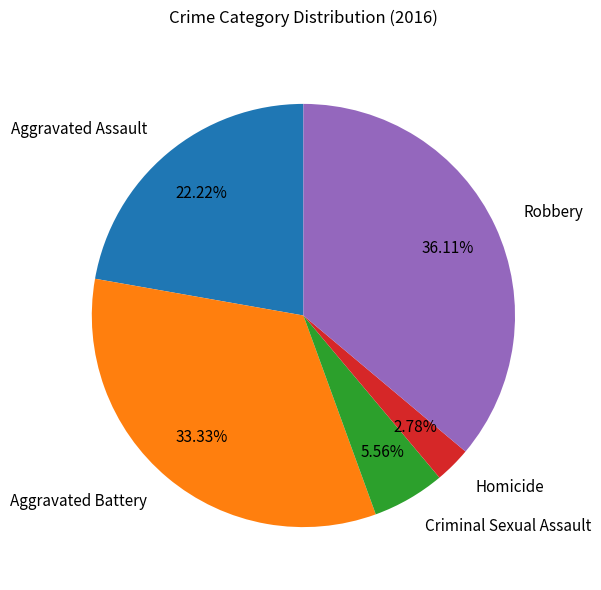

Does any single category account for the majority?

No